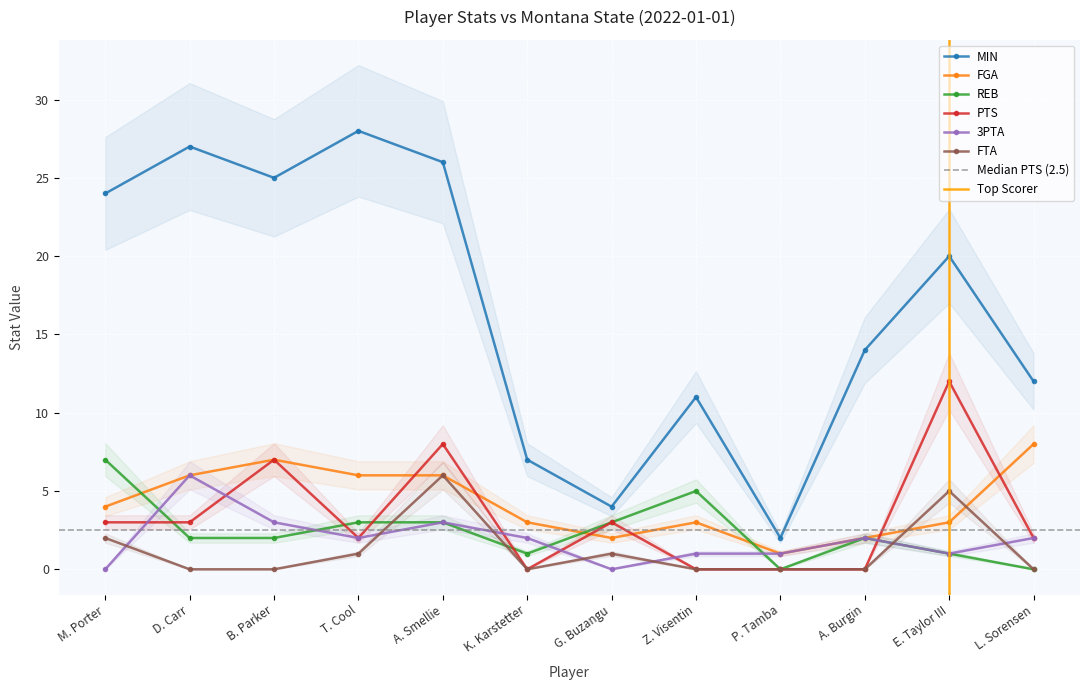

Reading left to right, extract all data points from this chart.

MIN: M. Porter=24	D. Carr=27	B. Parker=25	T. Cool=28	A. Smellie=26	K. Karstetter=7	G. Buzangu=4	Z. Visentin=11	P. Tamba=2	A. Burgin=14	E. Taylor III=20	L. Sorensen=12
FGA: M. Porter=4	D. Carr=6	B. Parker=7	T. Cool=6	A. Smellie=6	K. Karstetter=3	G. Buzangu=2	Z. Visentin=3	P. Tamba=1	A. Burgin=2	E. Taylor III=3	L. Sorensen=8
REB: M. Porter=7	D. Carr=2	B. Parker=2	T. Cool=3	A. Smellie=3	K. Karstetter=1	G. Buzangu=3	Z. Visentin=5	P. Tamba=0	A. Burgin=2	E. Taylor III=1	L. Sorensen=0
PTS: M. Porter=3	D. Carr=3	B. Parker=7	T. Cool=2	A. Smellie=8	K. Karstetter=0	G. Buzangu=3	Z. Visentin=0	P. Tamba=0	A. Burgin=0	E. Taylor III=12	L. Sorensen=2
3PTA: M. Porter=0	D. Carr=6	B. Parker=3	T. Cool=2	A. Smellie=3	K. Karstetter=2	G. Buzangu=0	Z. Visentin=1	P. Tamba=1	A. Burgin=2	E. Taylor III=1	L. Sorensen=2
FTA: M. Porter=2	D. Carr=0	B. Parker=0	T. Cool=1	A. Smellie=6	K. Karstetter=0	G. Buzangu=1	Z. Visentin=0	P. Tamba=0	A. Burgin=0	E. Taylor III=5	L. Sorensen=0